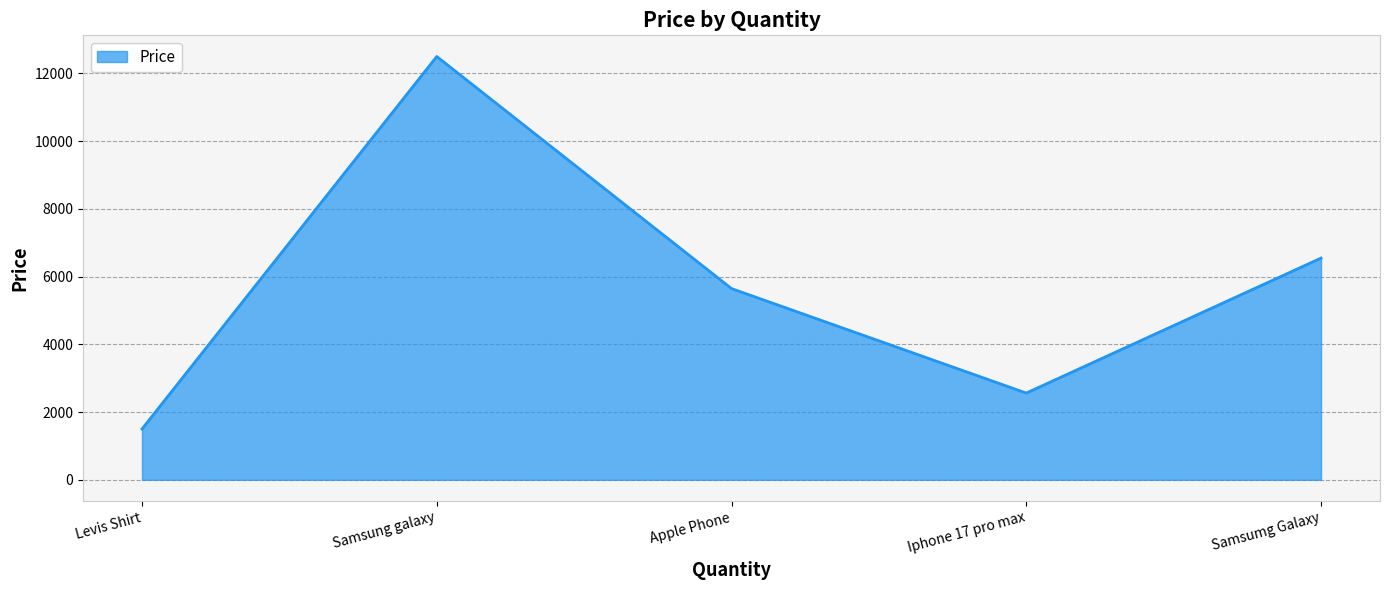

What value does the data have at Samsumg Galaxy?

6547